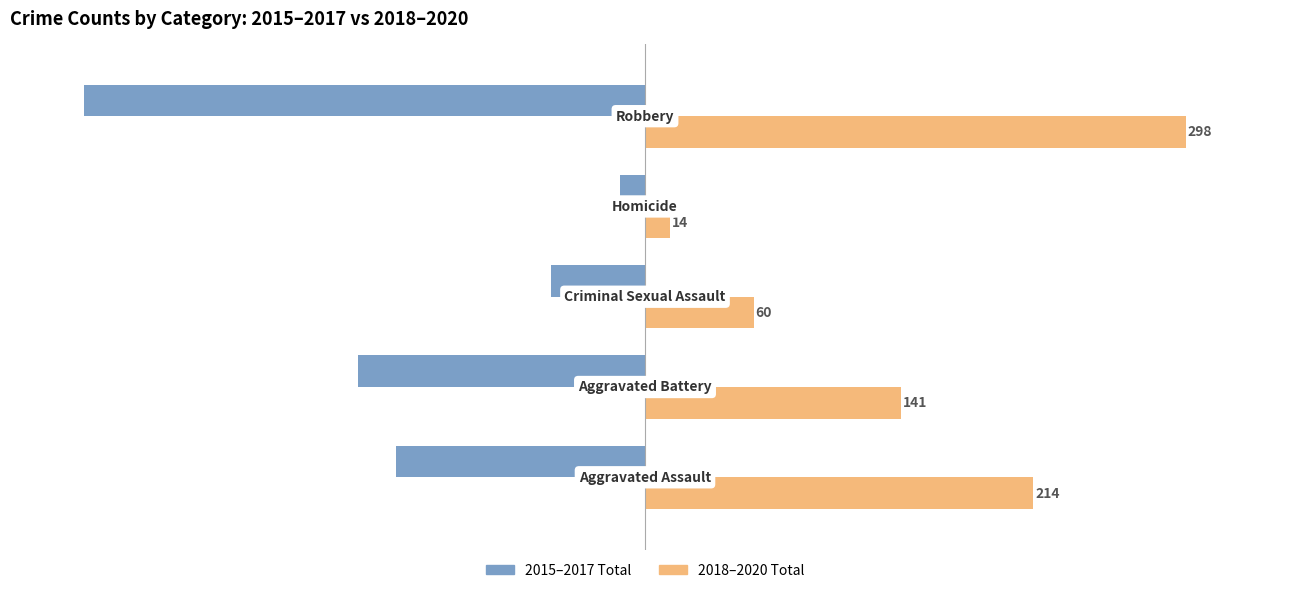

List the series in order of their overall mean, highest first.

2018–2020 Total, 2015–2017 Total